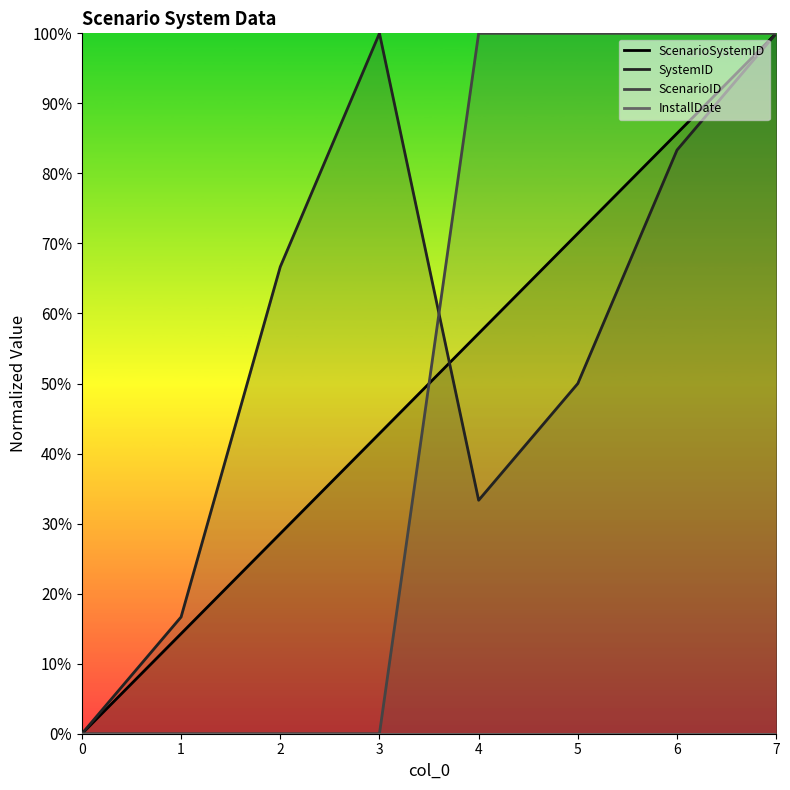

What is the sum of the ScenarioSystemID values at 7 and 4?

157.1